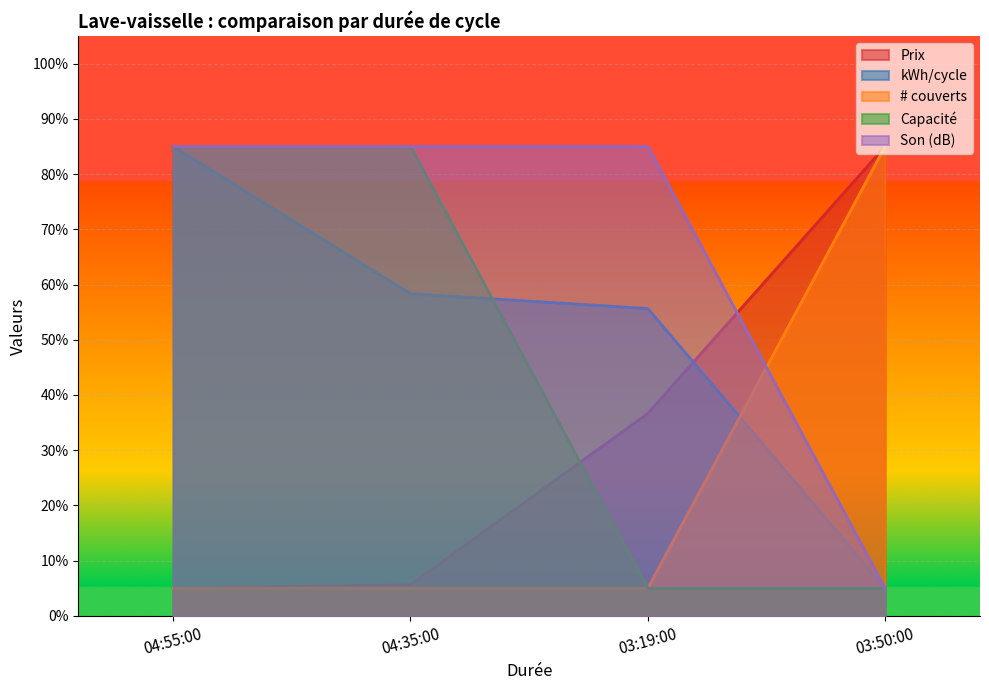

At which category does the chart reach its minimum across all series?

04:55:00